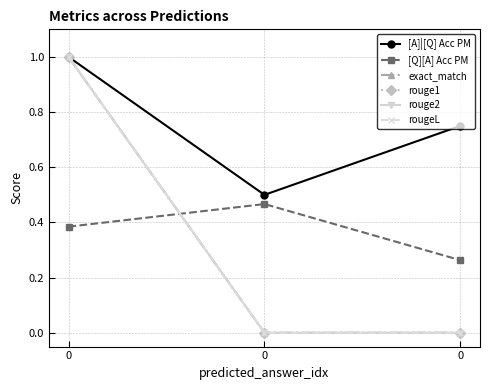

How many categories are shown in the chart?

3